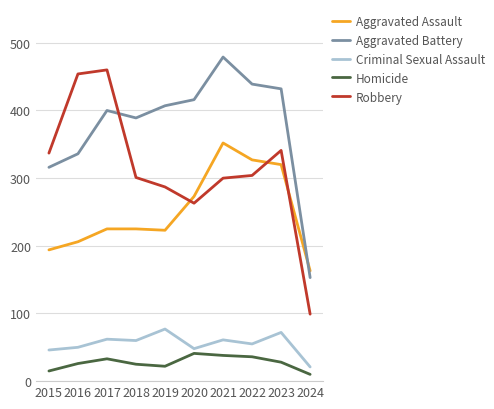

True or false: Criminal Sexual Assault and Aggravated Battery cross at least once.

False